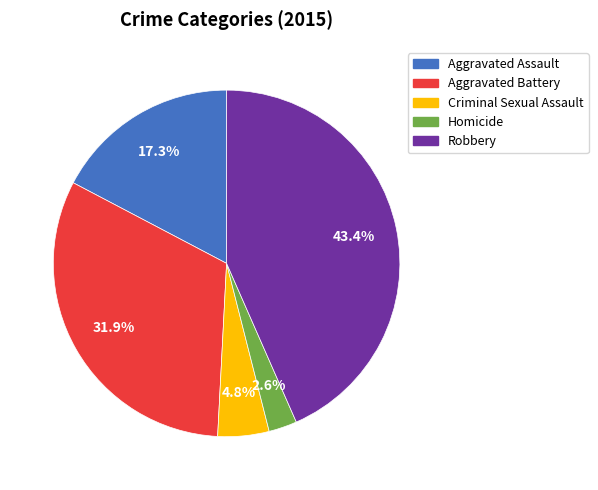

To the nearest percent, what is the difference between the largest and smallest slice percentages?

41%